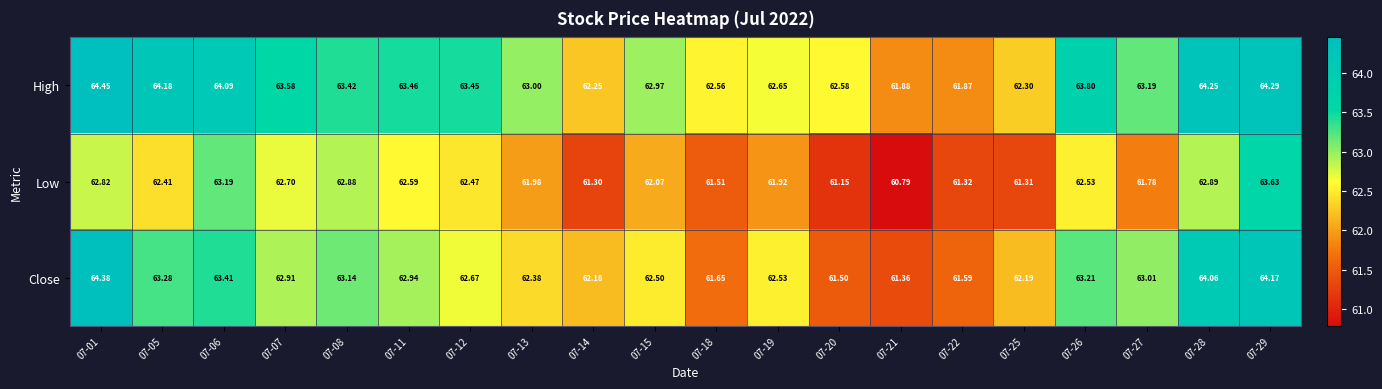

Which series changed the most between 07-11 and 07-12?

Close